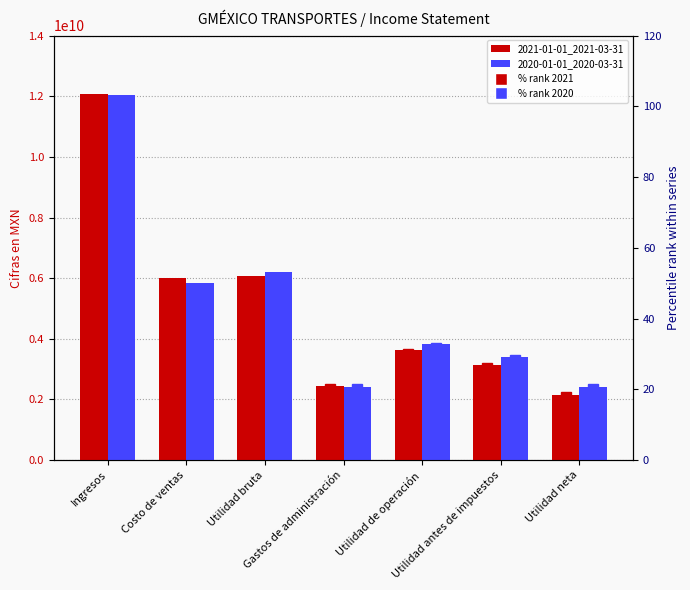

Which series has the widest spread of values?

2021-01-01_2021-03-31